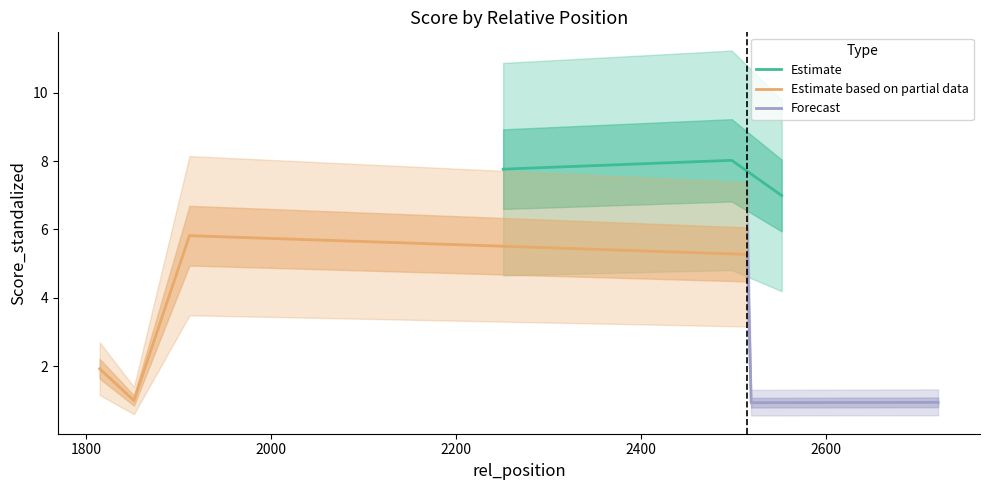

What position from the right is 2721?

2